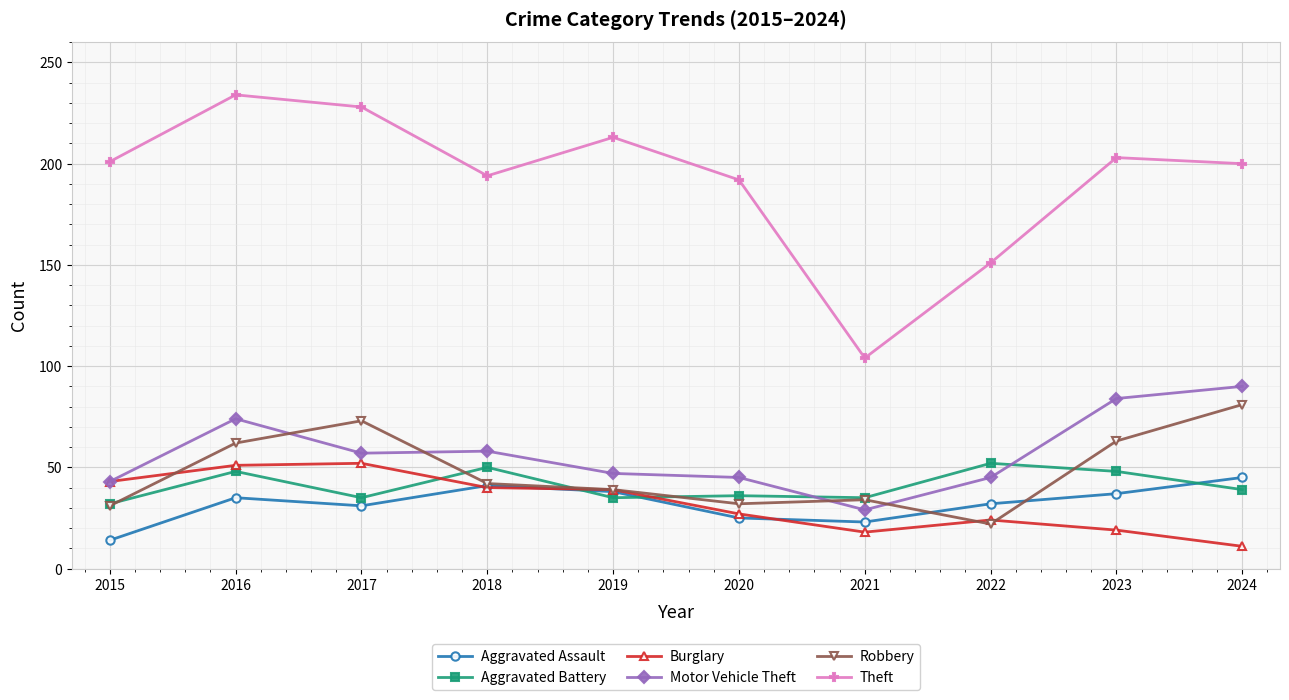

In Aggravated Battery, how many points are higher than both neighbors (excluding endpoints)?

4